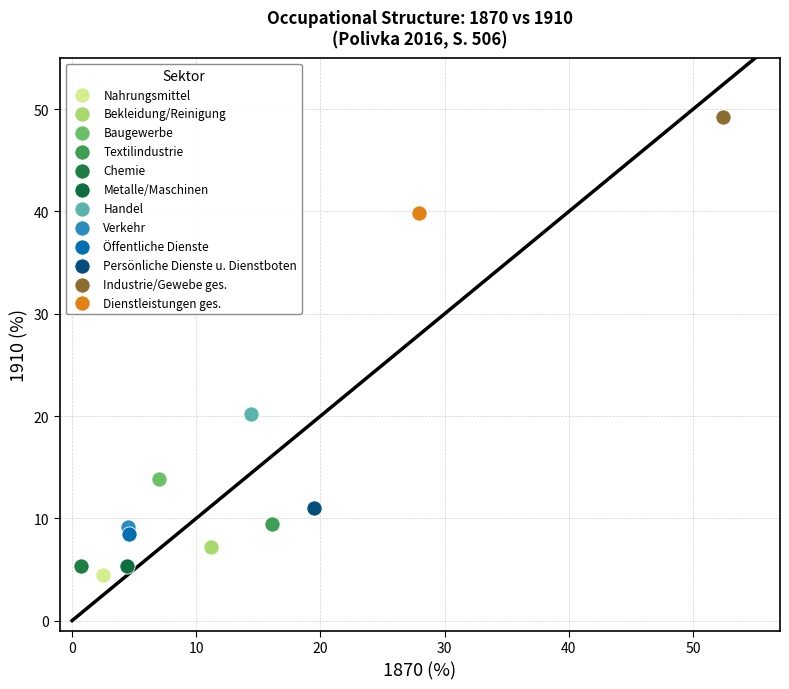

What are all the series names shown in the legend?

Nahrungsmittel, Bekleidung/Reinigung, Baugewerbe, Textilindustrie, Chemie, Metalle/Maschinen, Handel, Verkehr, Öffentliche Dienste, Persönliche Dienste u. Dienstboten, Industrie/Gewebe ges., Dienstleistungen ges.